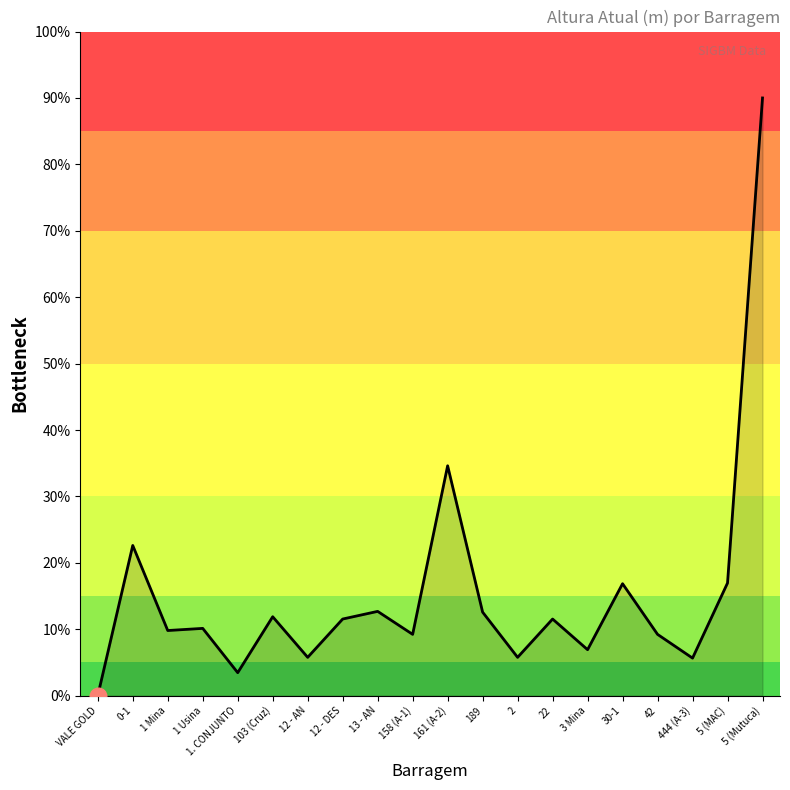

Is it true that the value at 158 (A-1) is 9.2?

True